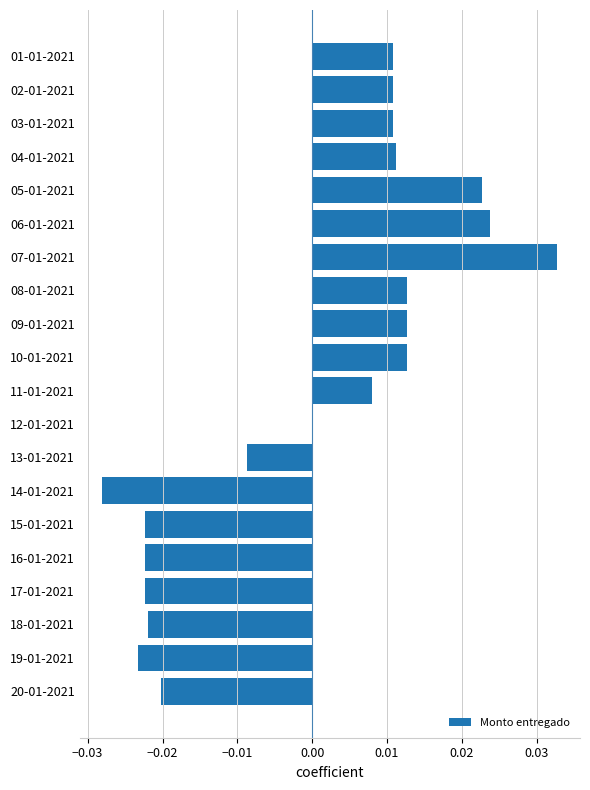

At which category does the chart reach its peak across all series?

07-01-2021